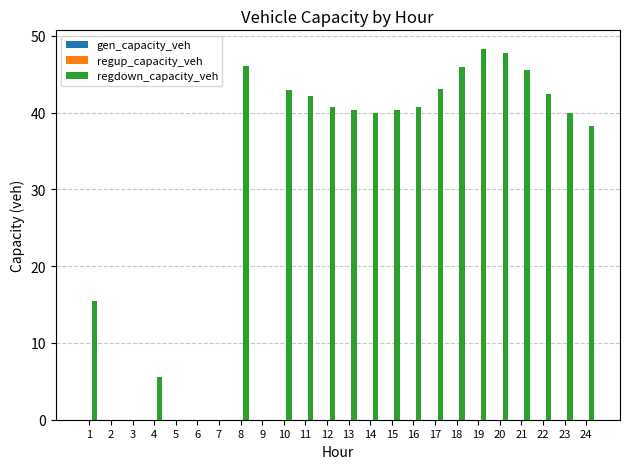

Which has a higher value, 3 or 20?

20